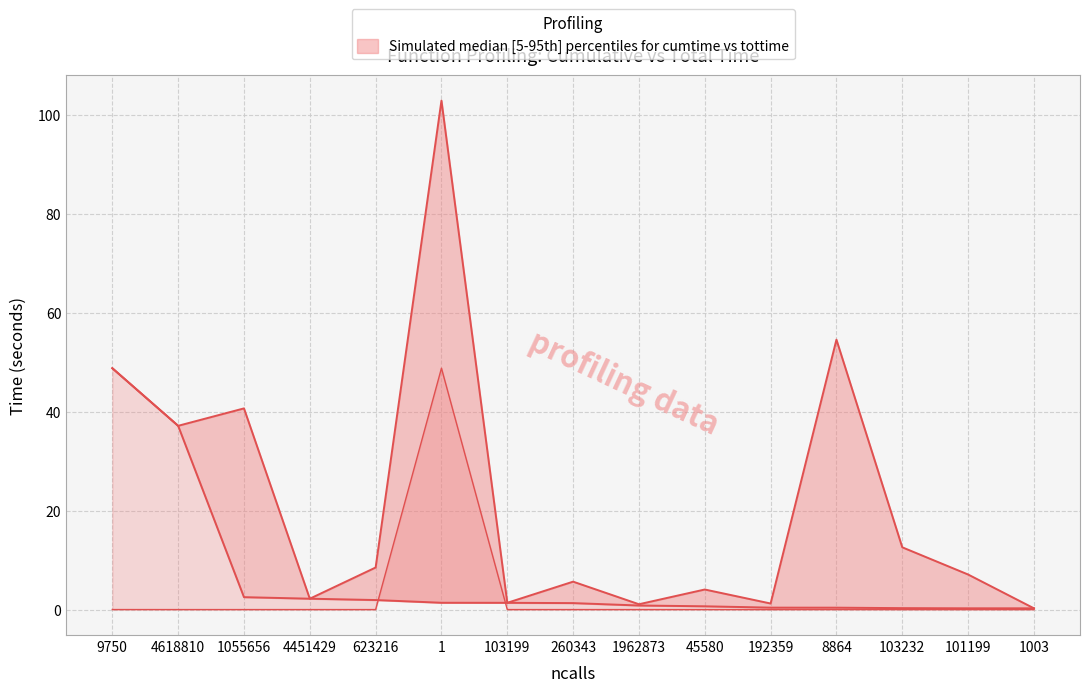

What is the lowest value of the cumtime series?

0.3